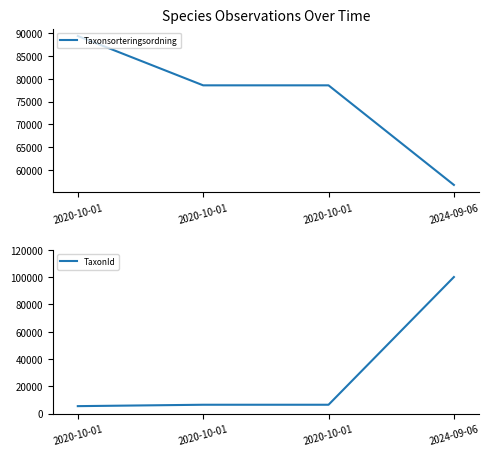

Which series changed the most between 2020-10-01 and 2024-09-06?

TaxonId